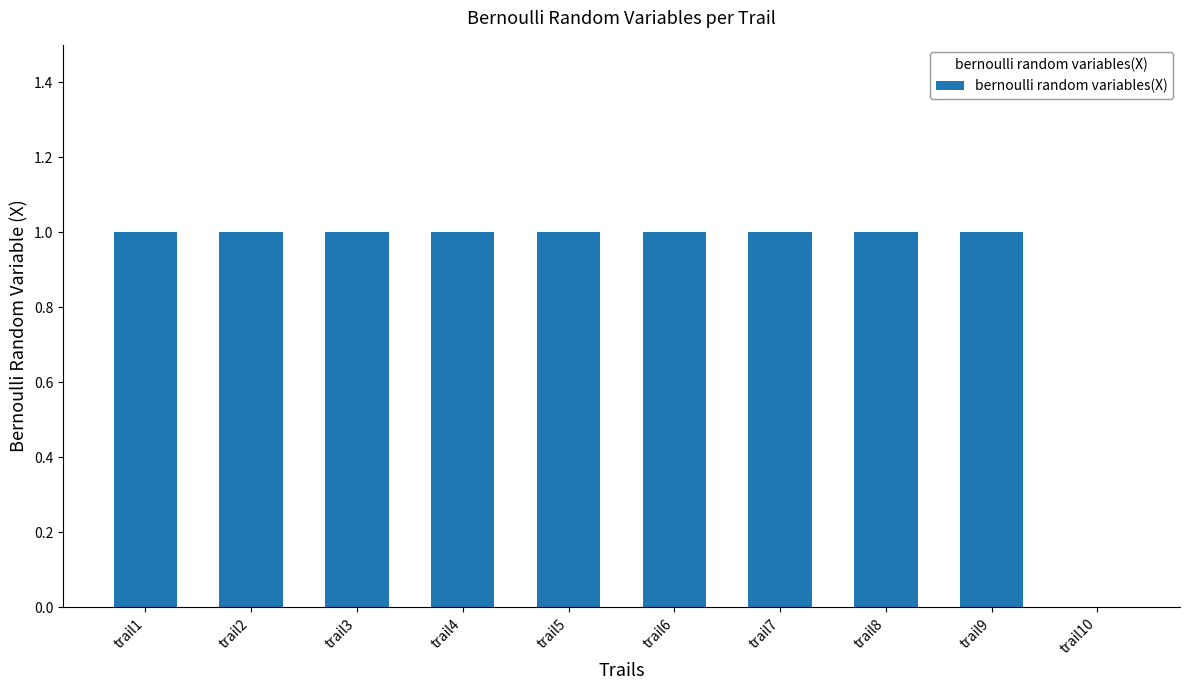

True or false: the data shows 1 at trail1.

True